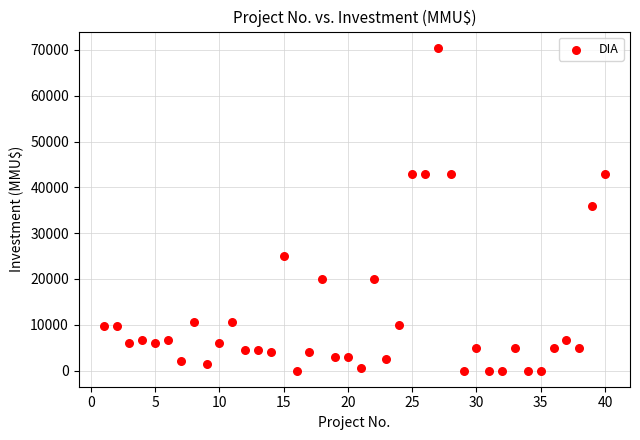

What is the range of X values (max minus min)?

39